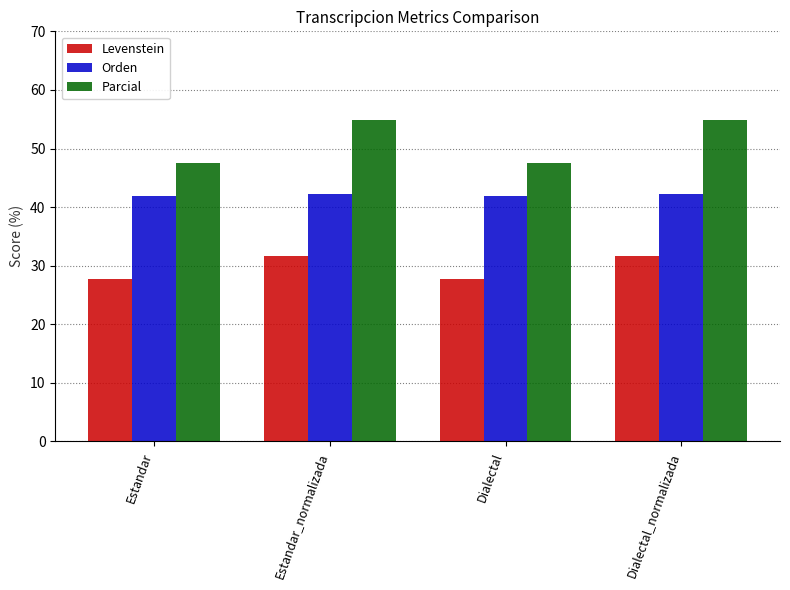

What position from the right is Dialectal?

2